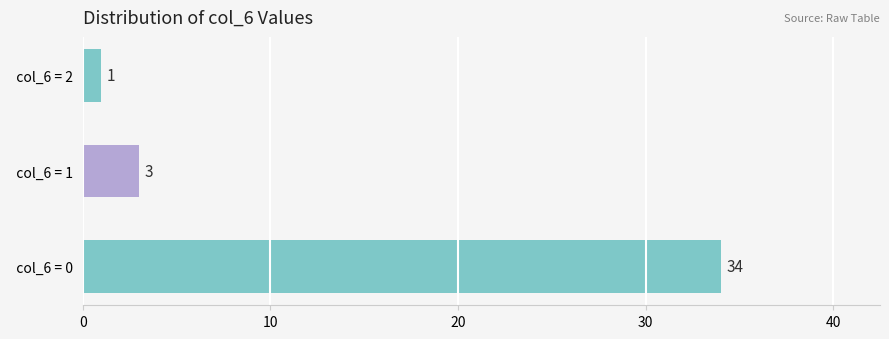

The value at   col_6 = 1 is 3. True or false?

True